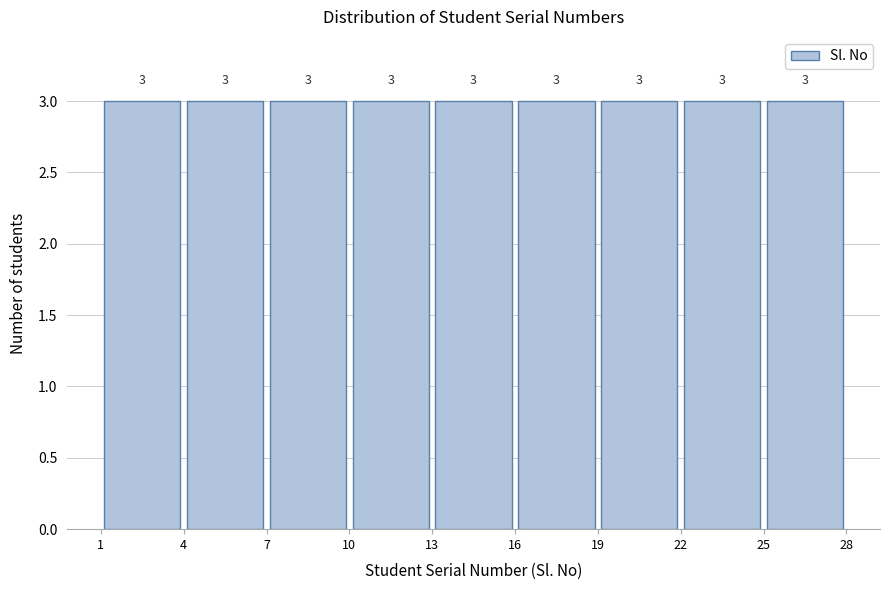

Reading left to right, transcribe this chart: for each bar, give the range it covers on the x-axis and its height.

1 to 4: 3
4 to 7: 3
7 to 10: 3
10 to 13: 3
13 to 16: 3
16 to 19: 3
19 to 22: 3
22 to 25: 3
25 to 28: 3